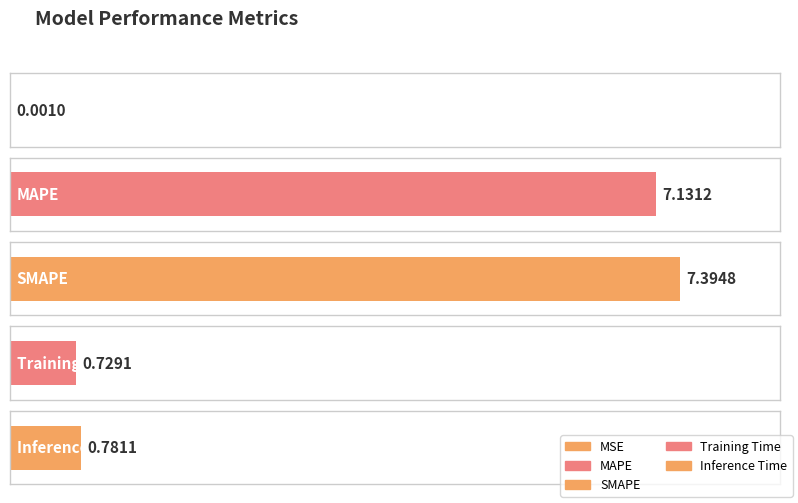

Between Inference Time and MSE, which is larger?

Inference Time